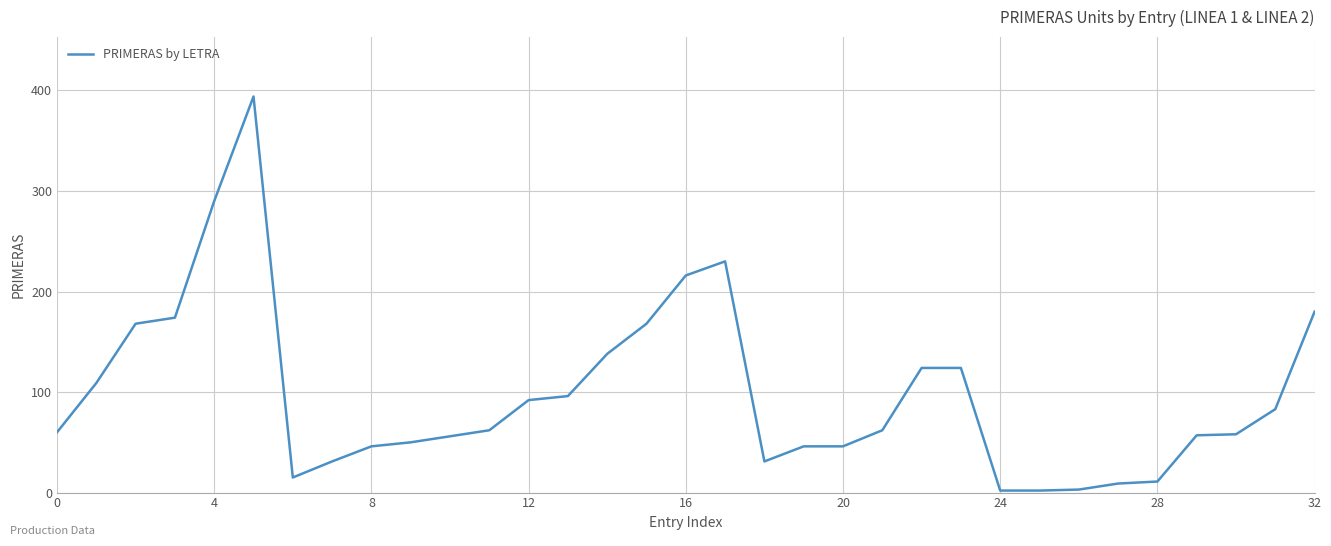

Is this an area chart (filled region under the line)?

No